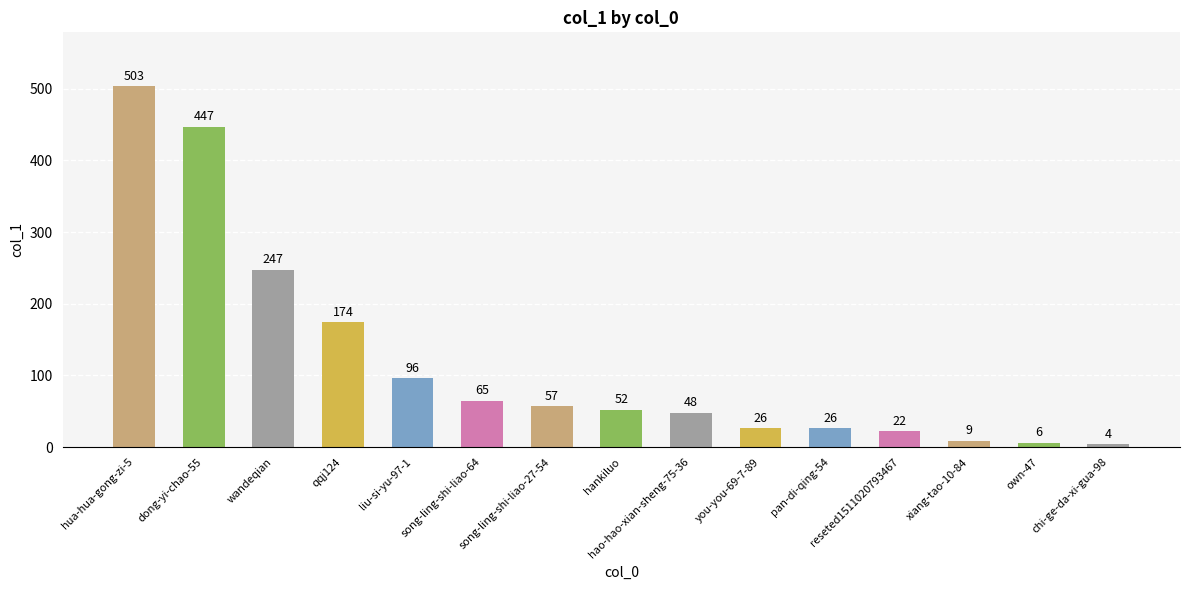

Which category has the lowest value across all series?

chi-ge-da-xi-gua-98